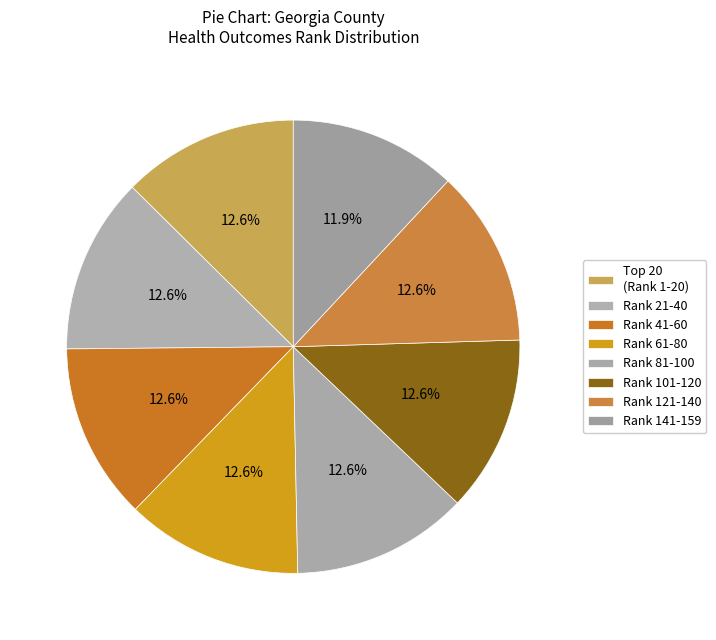

Count the number of slices in the pie.

8